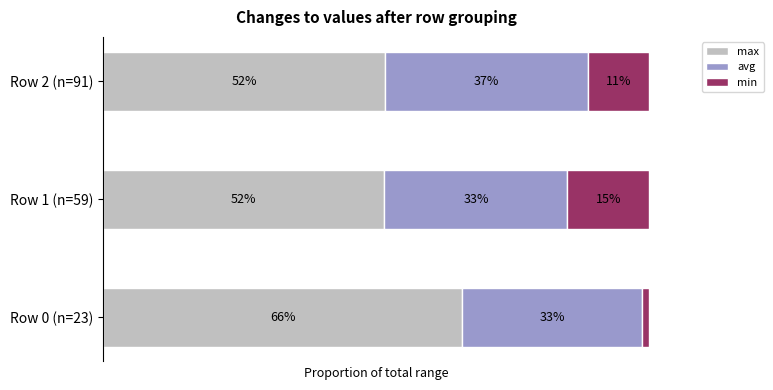

At which label is max closest to 58?

Row 2 (n=91)